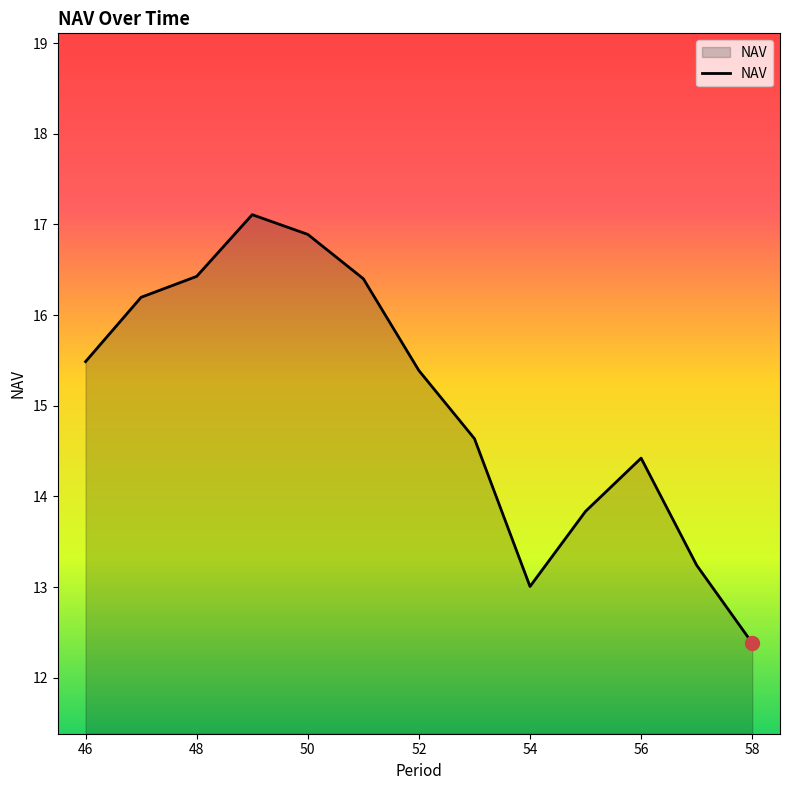

What is the greatest value displayed?

17.1